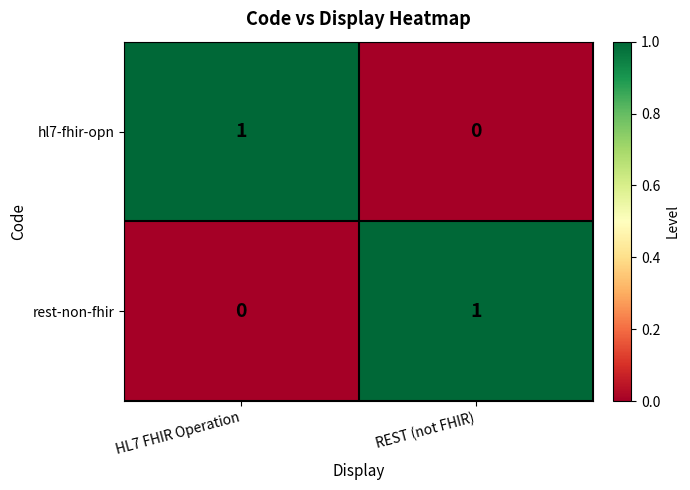

Is it true that hl7-fhir-opn equals -1 at REST (not FHIR)?

False